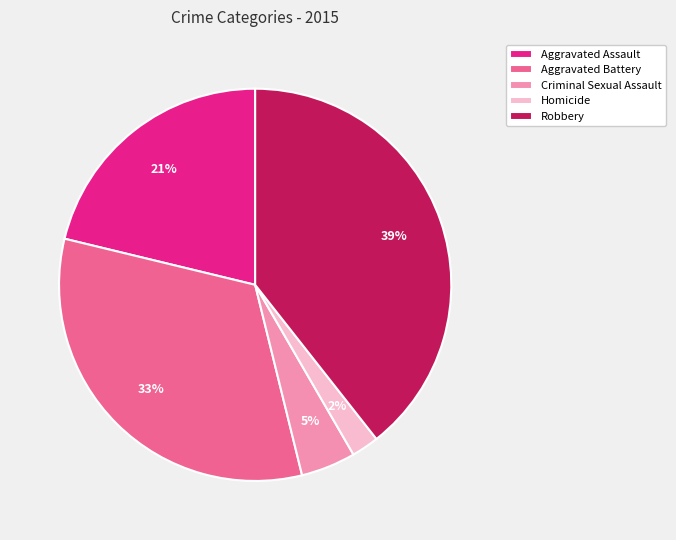

Is it true that Robbery is 39% of the pie?

True